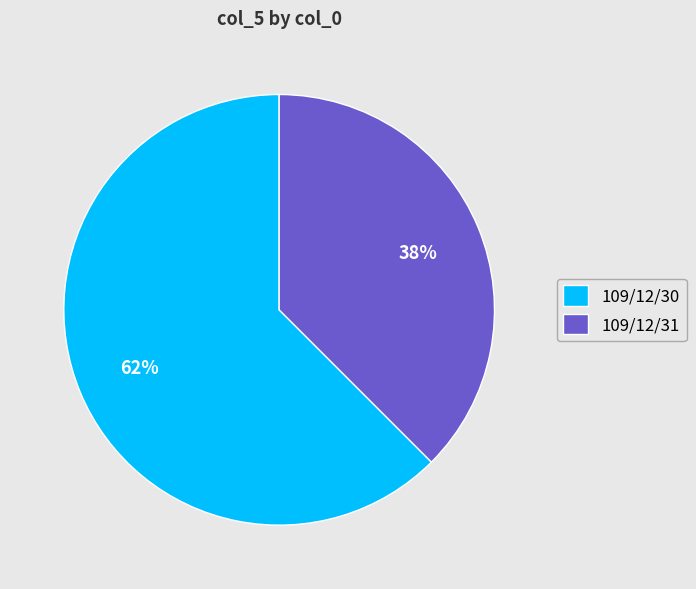

What percentage is the 109/12/30 slice, to the nearest percent?

62%